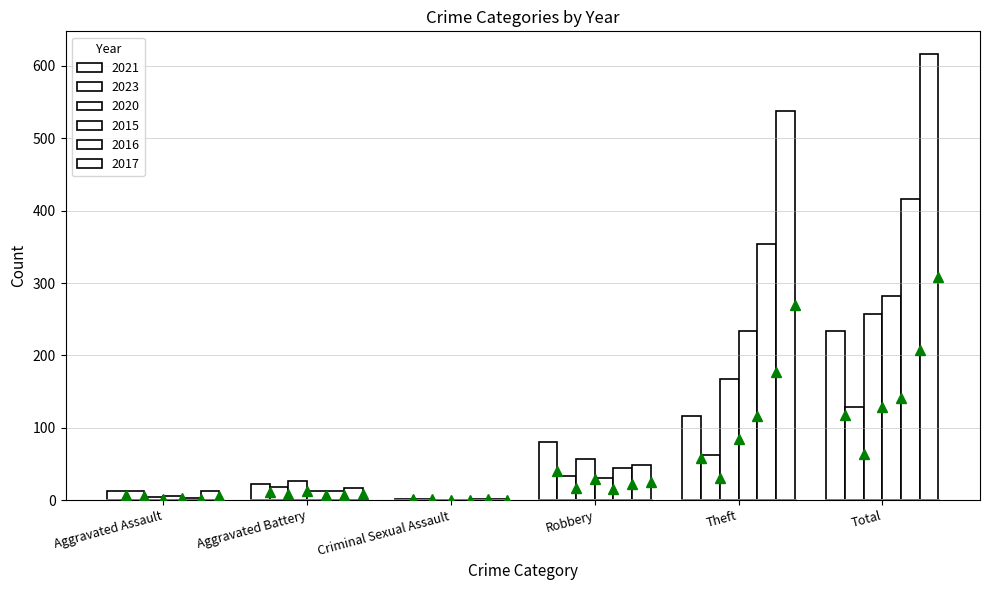

Count the number of categories in the chart.

6